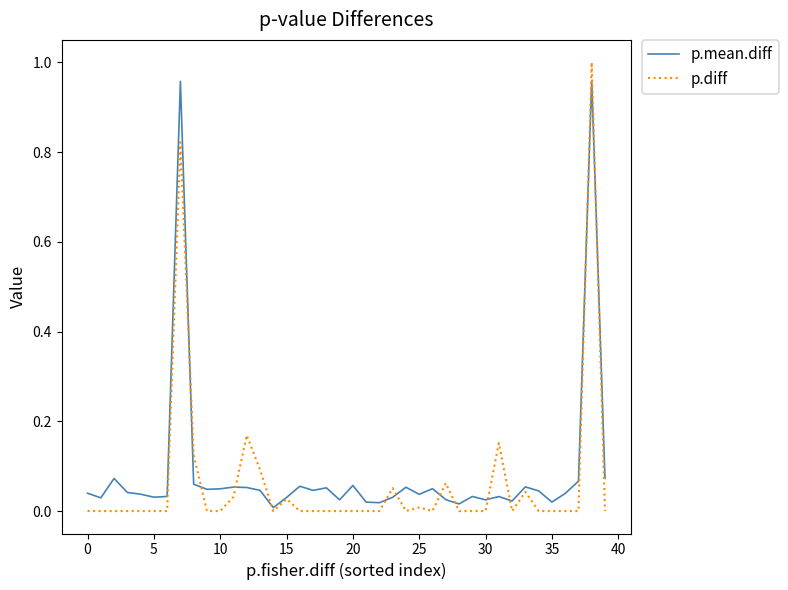

Which series has the widest spread of values?

p.diff